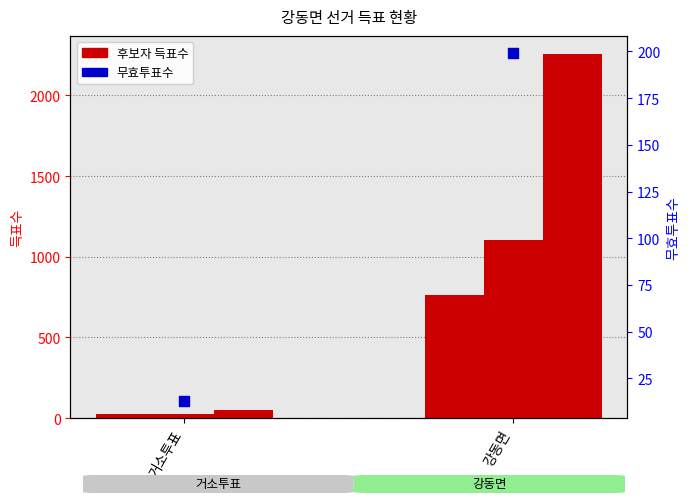

Which series has the largest total across all categories?

무소속이기도